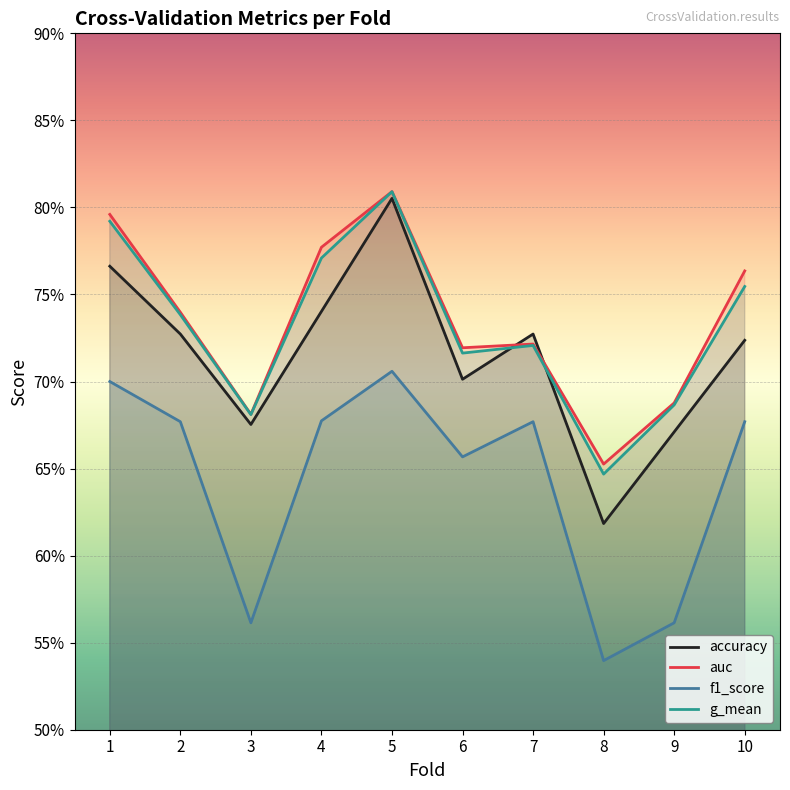

Which series has the widest spread of values?

accuracy